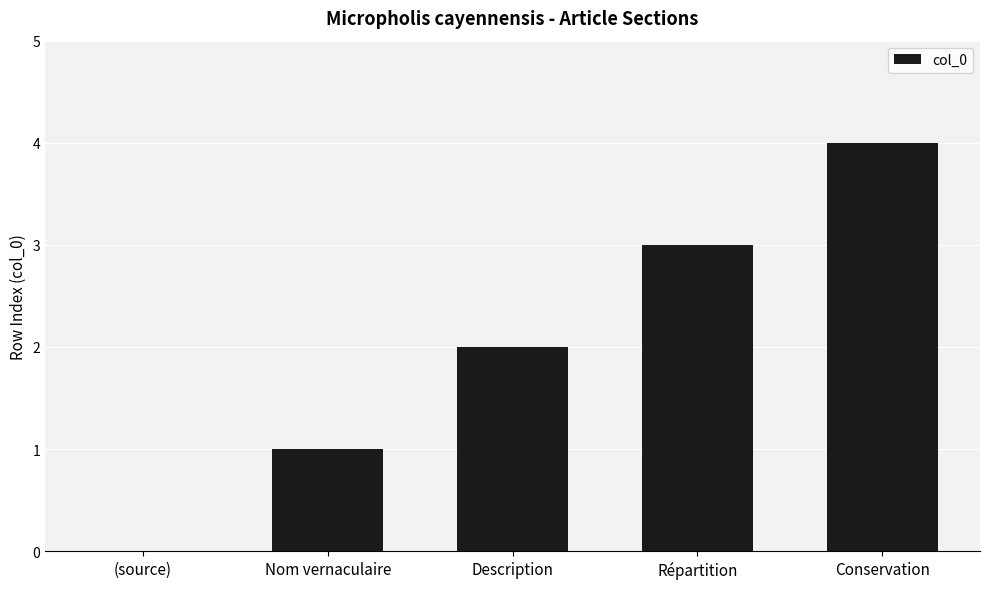

Are the bars horizontal?

No